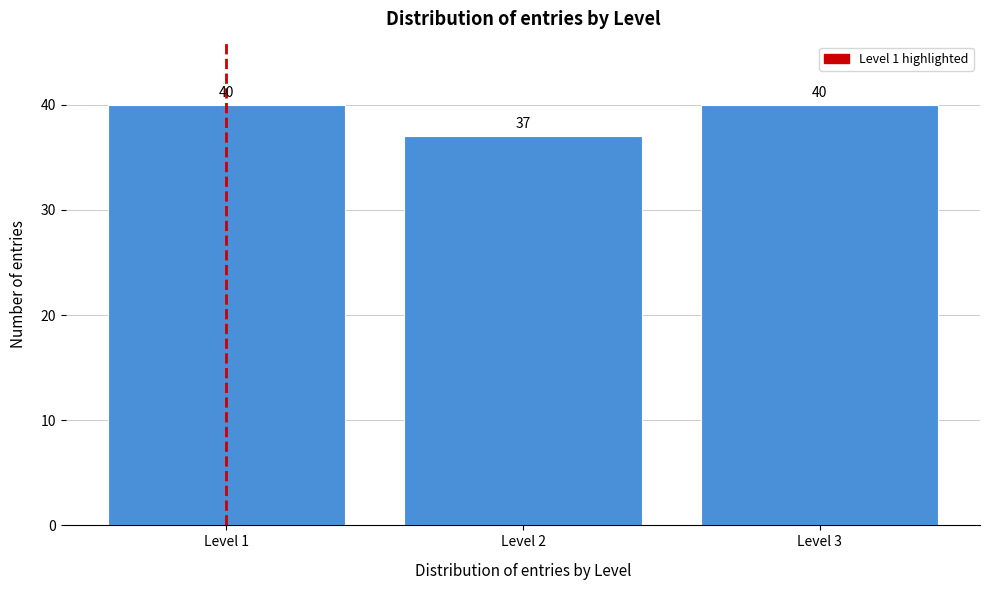

Reading left to right, transcribe all the data shown in this chart.

Level 1=40	Level 2=37	Level 3=40